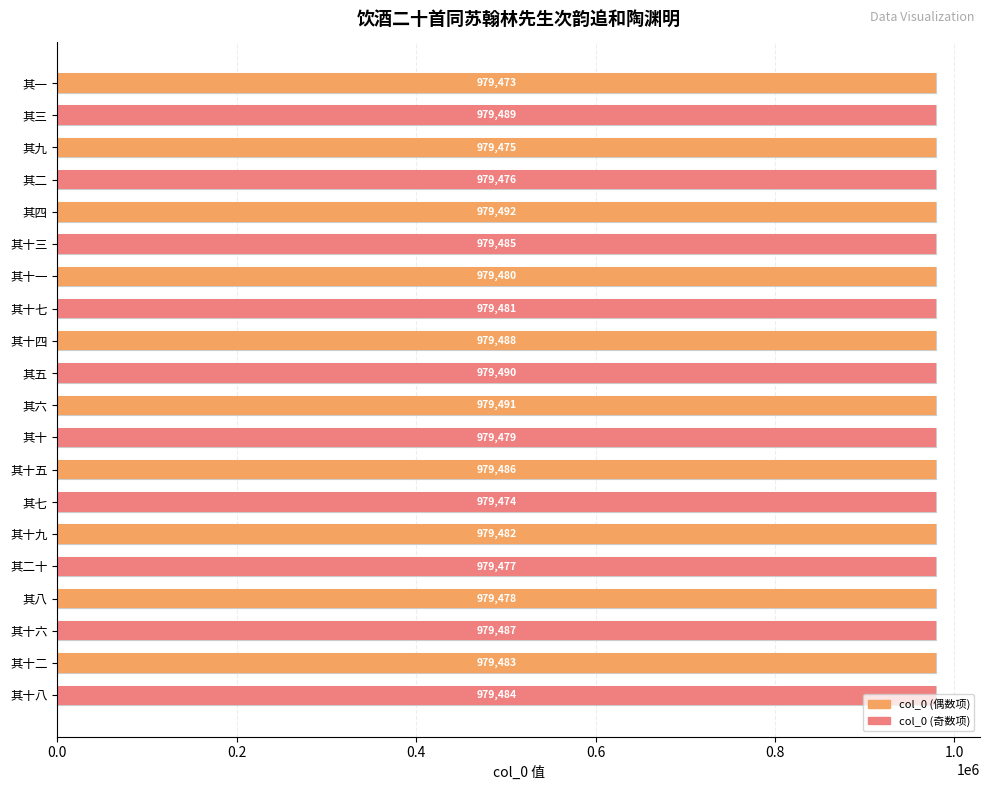

How many data points are less than 979483?

10